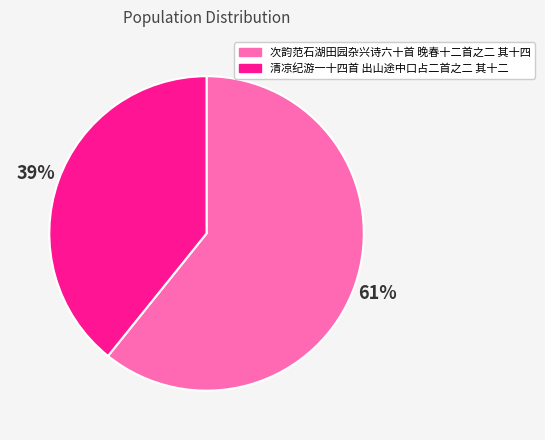

To the nearest percent, what percentage of the pie is 次韵范石湖田园杂兴诗六十首 晚春十二首之二 其十四?

61%